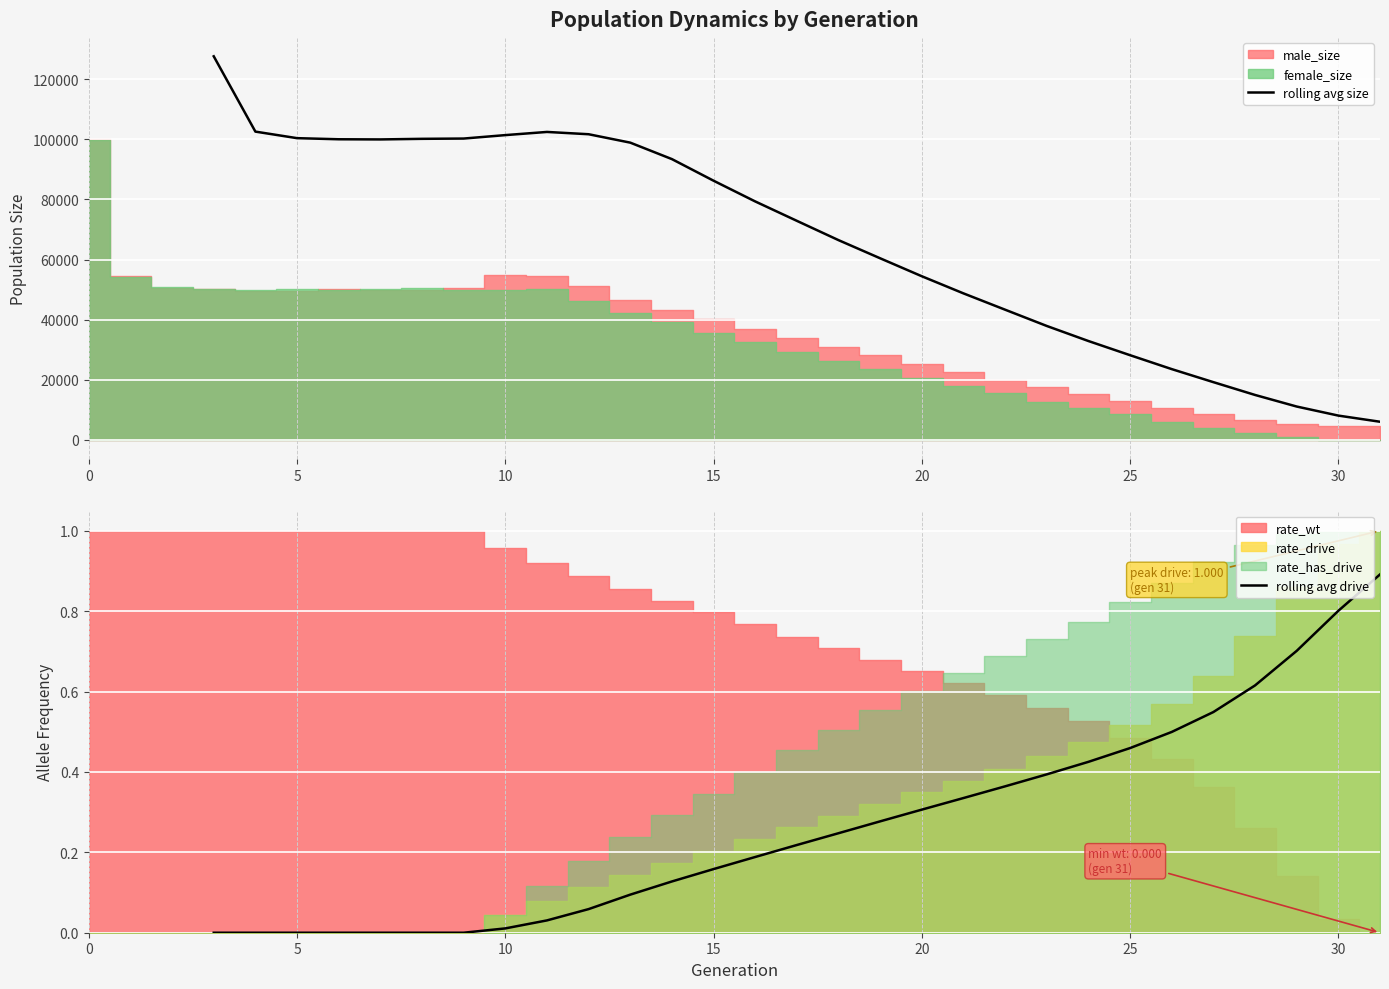

What is the minimum value for rolling avg size?

6066.5